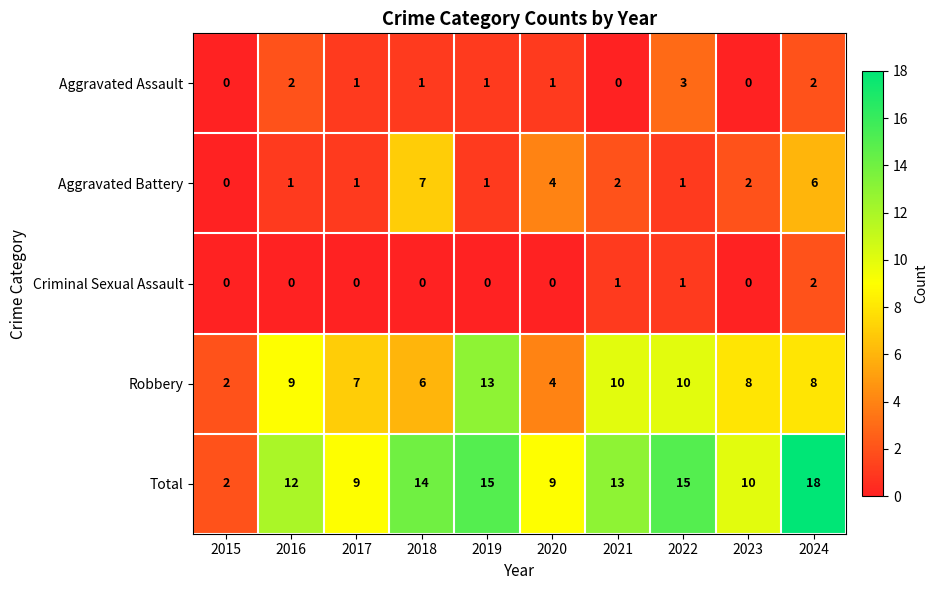

Which series has the widest spread of values?

Total